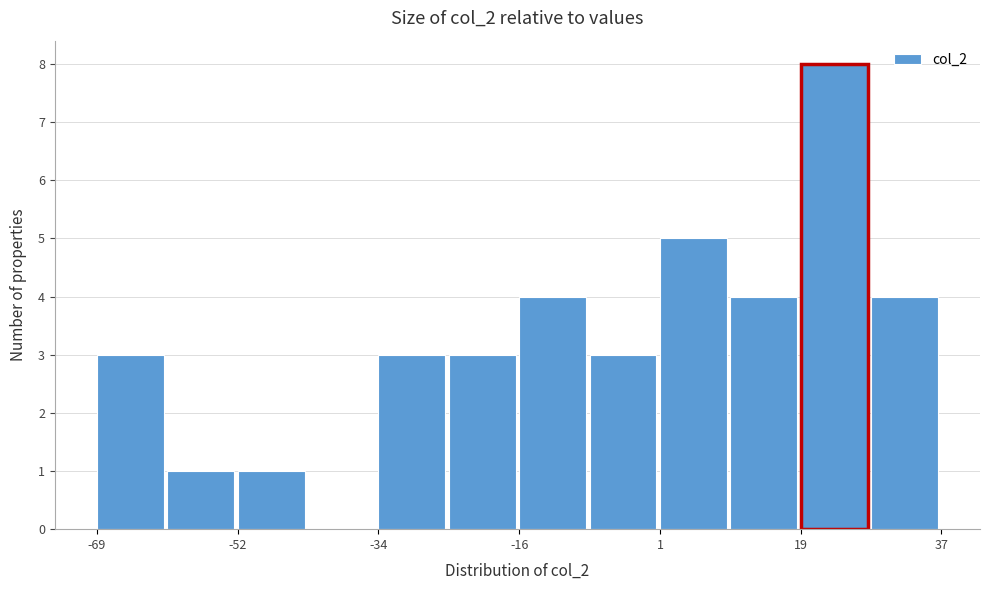

Reading left to right, transcribe this chart: for each bar, give the range it covers on the x-axis and its height. Neither the bar edges nor the heights are printed on the chart, so give them approximately, as read against the axes.

-70 to -60: 3
-60 to -52: 1
-52 to -42: 1
-42 to -34: 0
-34 to -26: 3
-26 to -16: 3
-16 to -8: 4
-8 to 2: 3
2 to 10: 5
10 to 18: 4
18 to 28: 8
28 to 36: 4